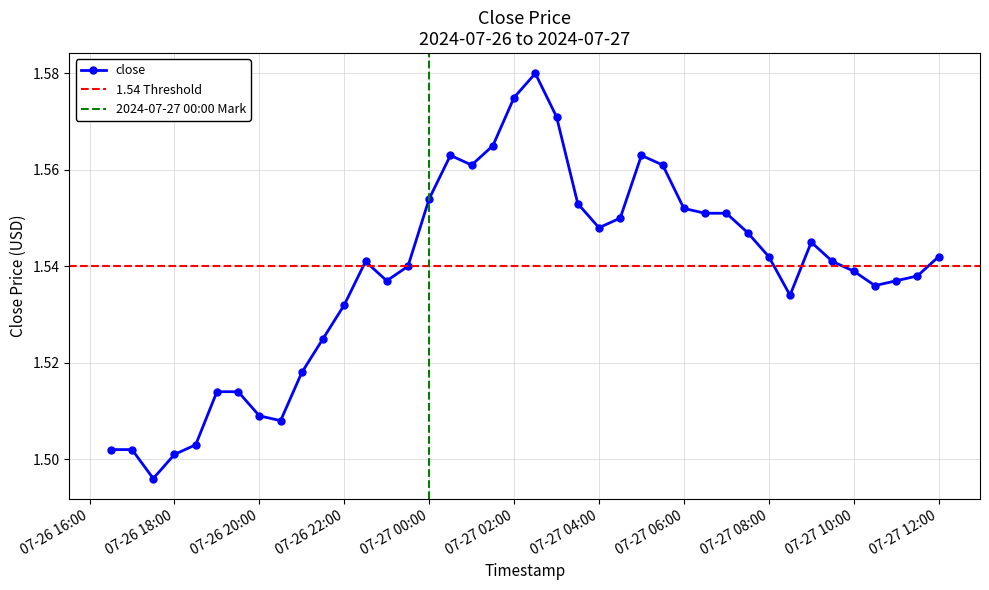

The value at 07-27 12:00 is 2.7. True or false?

False